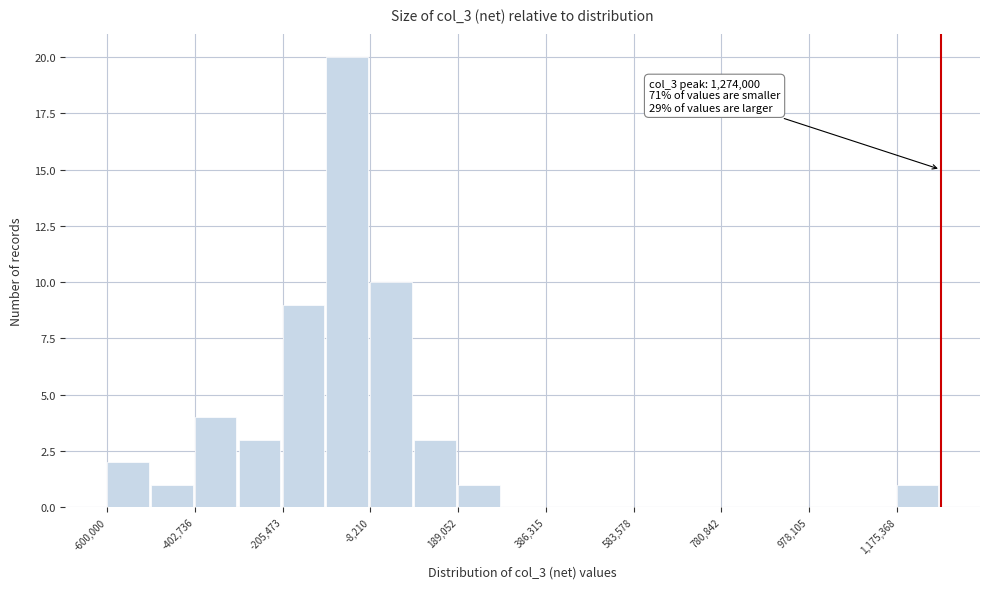

Over which range of the x-axis is the bar tallest?

-100000 to 0